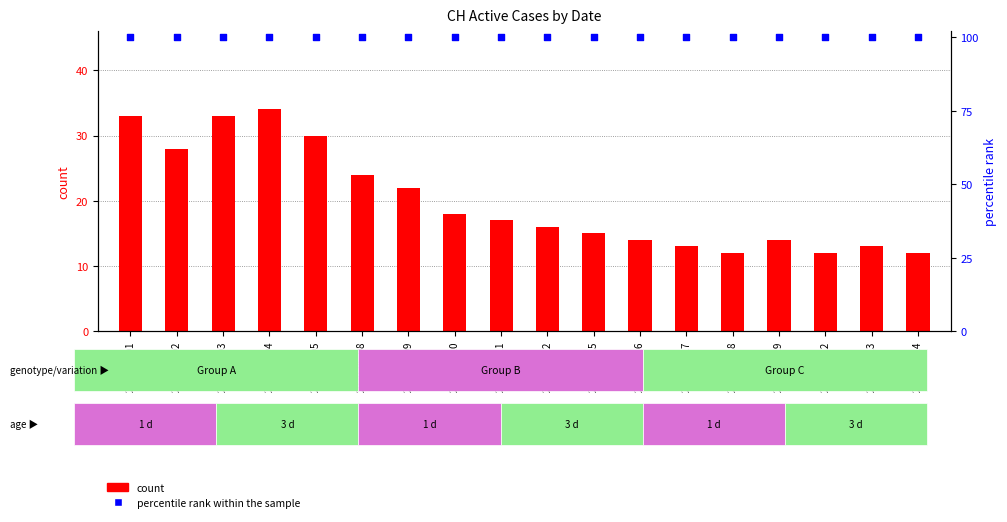

Is the value of count at 2020-06-23 greater than the value of percentile rank within the sample at 2020-06-05?

No